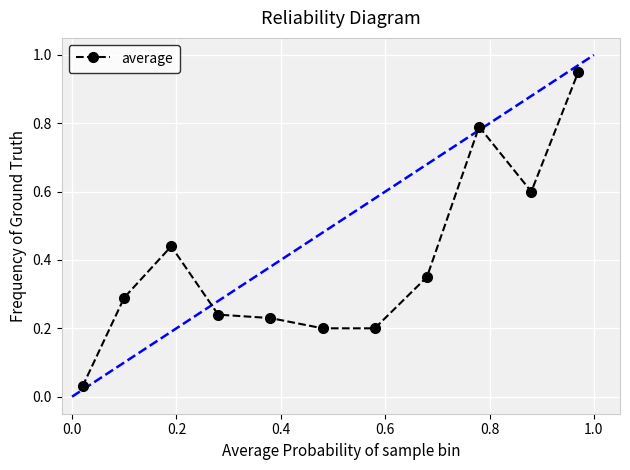

What is the value of the 9th point from the left?

0.8